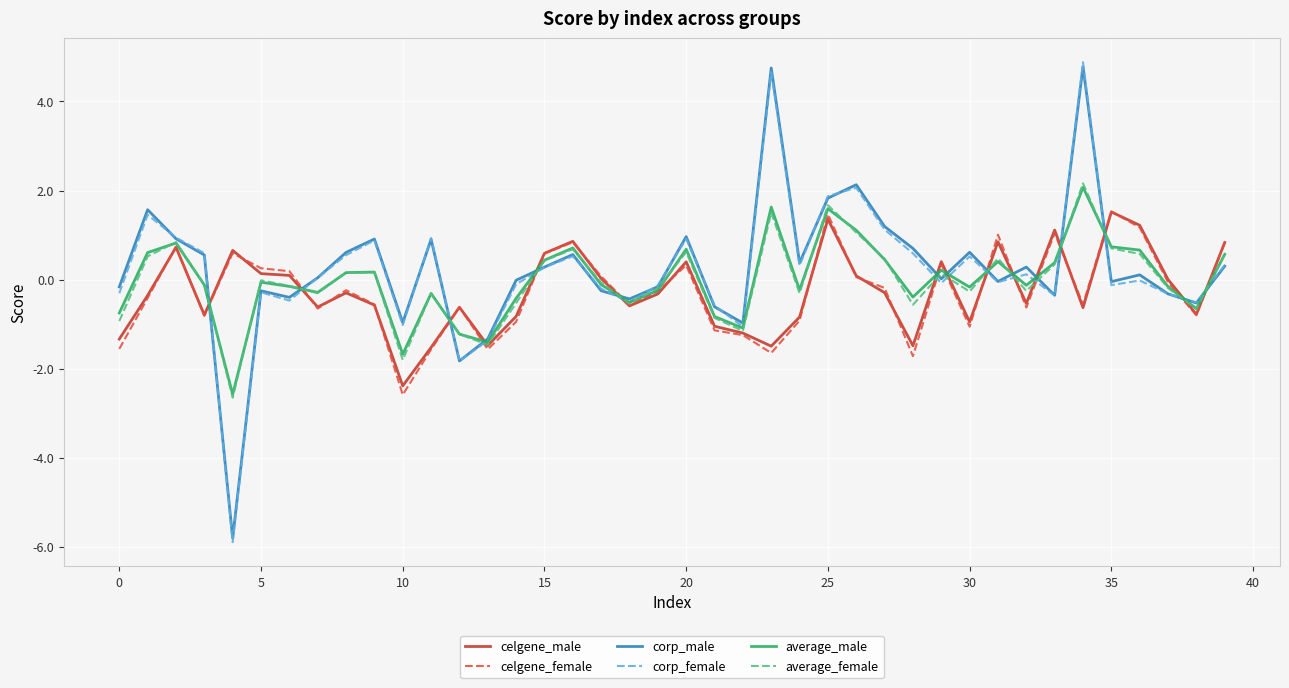

What is the minimum value for celgene_male?

-2.4